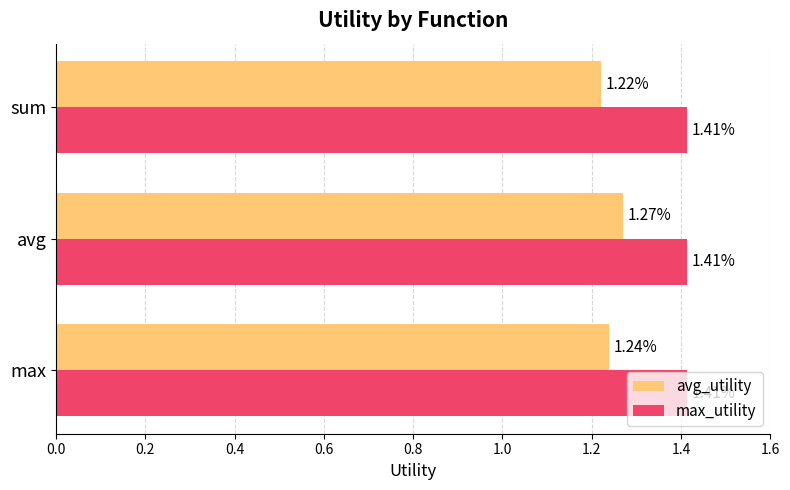

Which category has the highest value in the avg_utility series?

avg